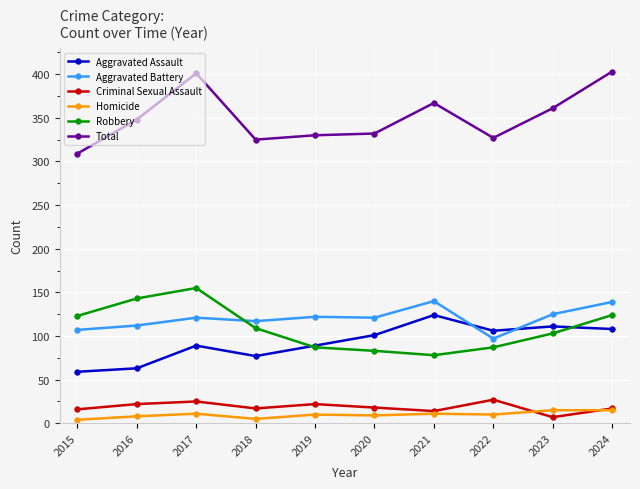

At how many categories does at least one series exceed 273?

10